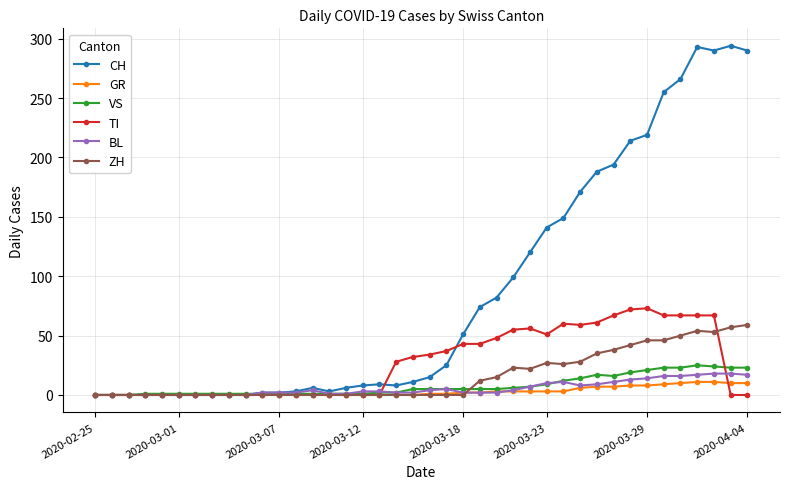

Which series has the largest total across all categories?

CH